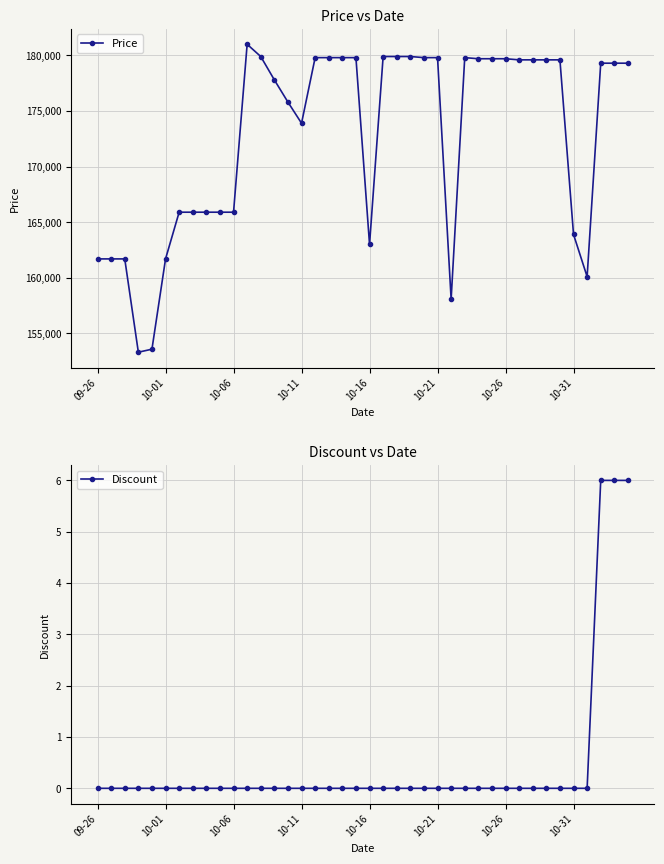

The value of Price at 11 is 108080. True or false?

False